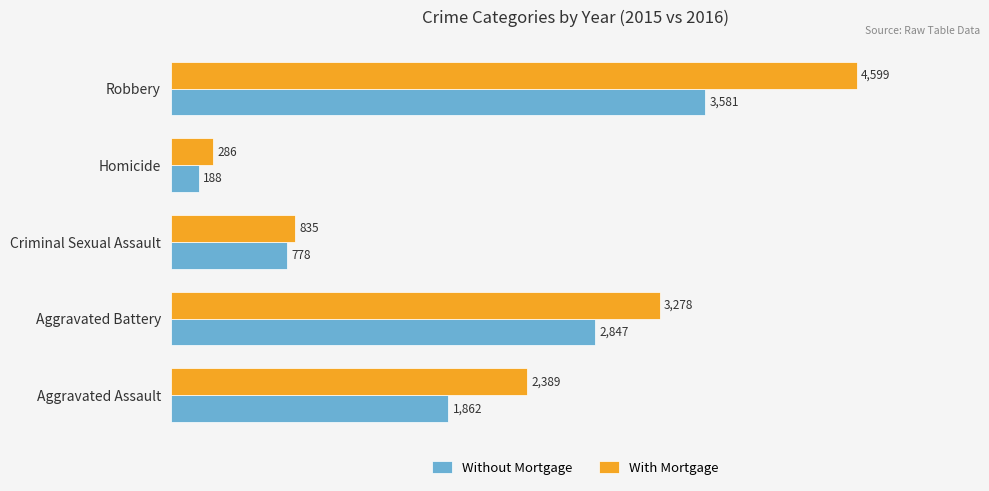

At which label does Without Mortgage reach its minimum?

Homicide